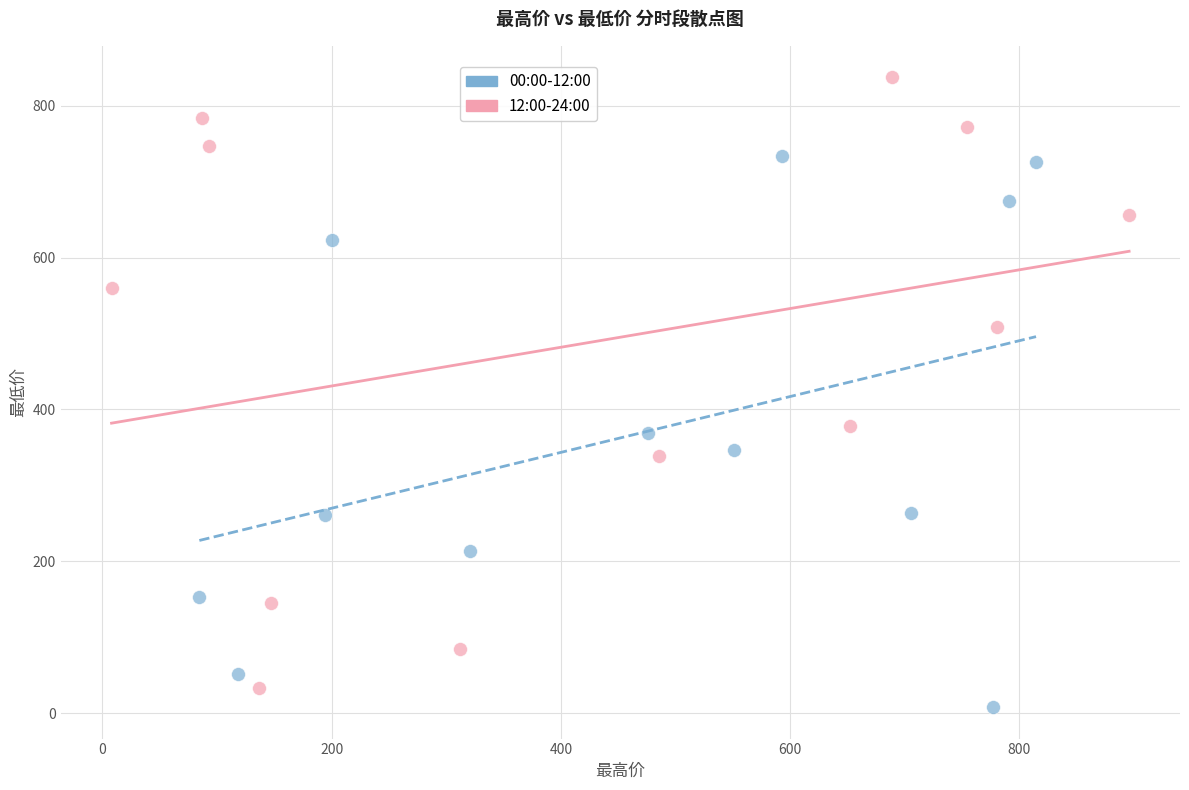

Which series has the largest Y range (max minus min)?

12:00-24:00